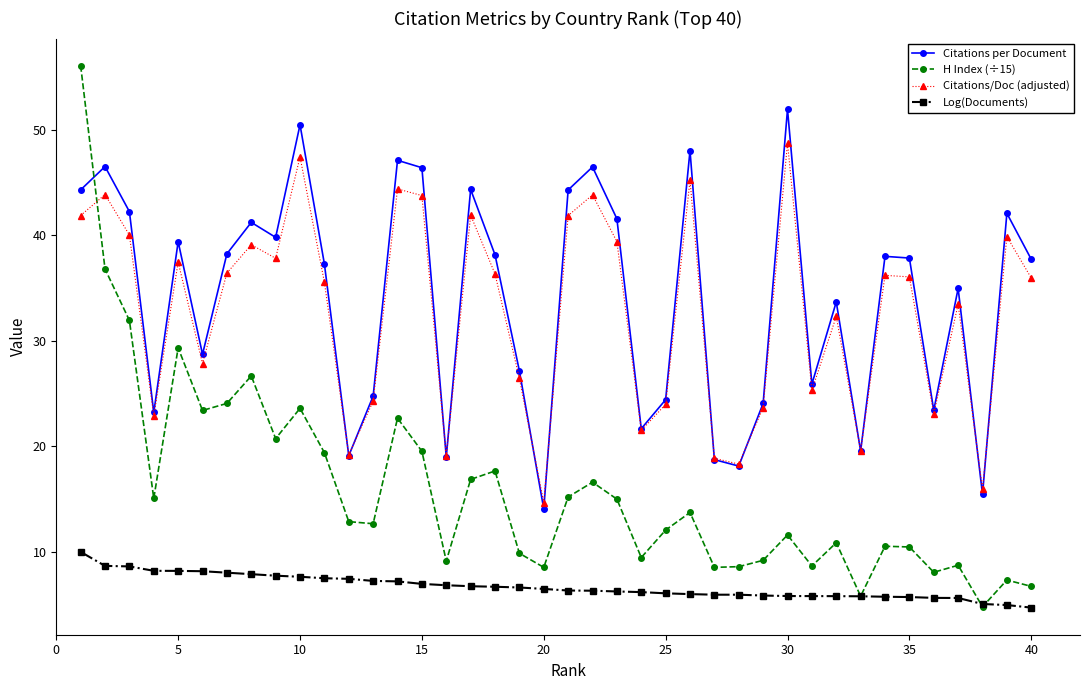

Does the chart have visible grid lines?

No